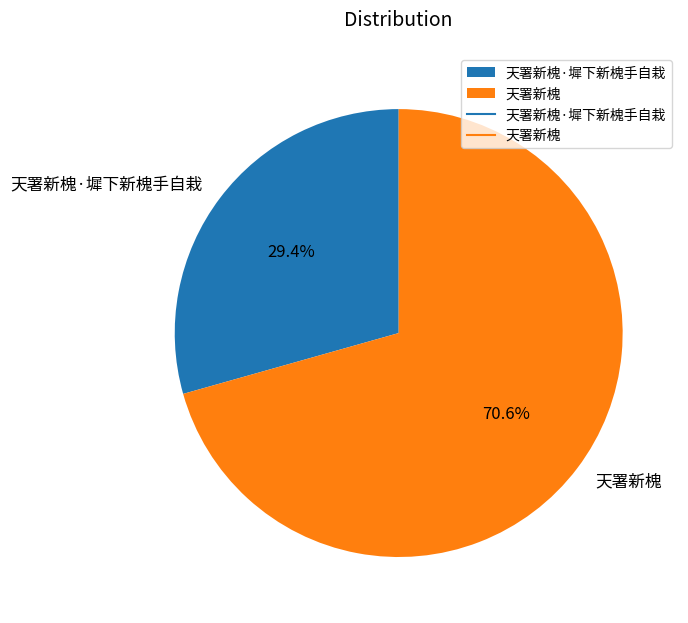

To the nearest percent, what is the combined percentage of 天署新槐·墀下新槐手自栽 and 天署新槐?

100%